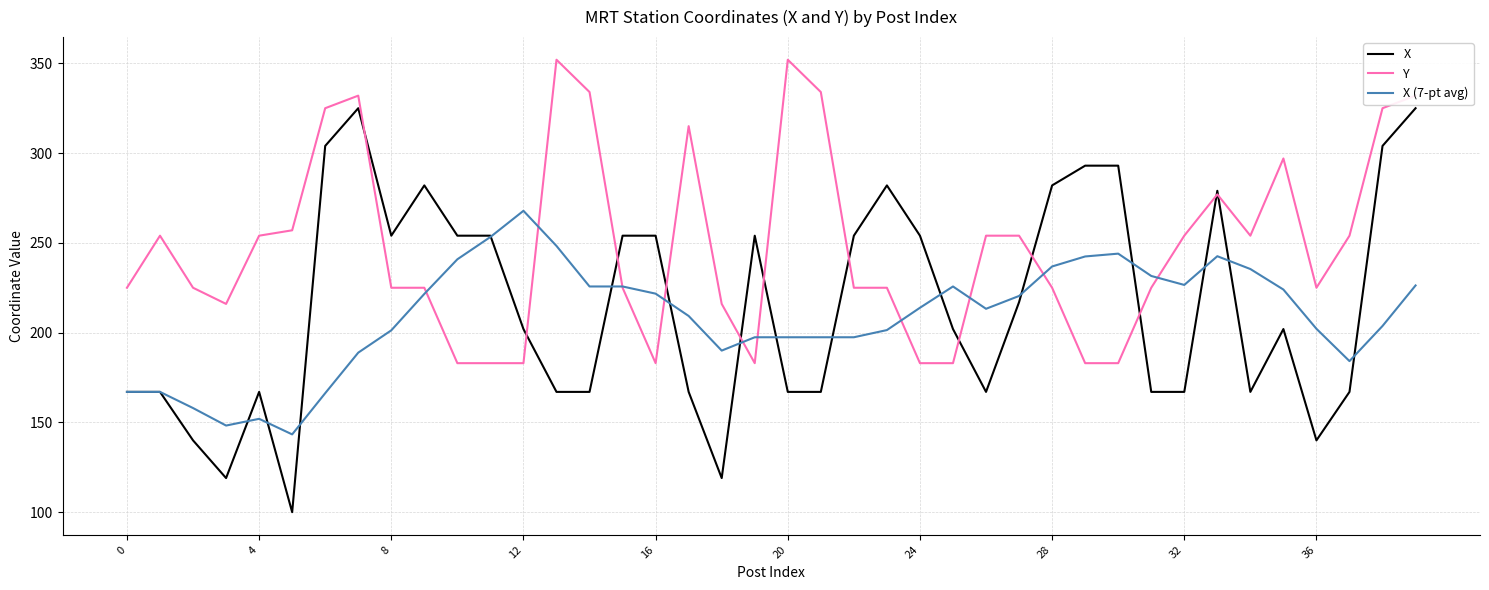

Rank the series by their average value, from lowest to highest.

X (7-pt avg), X, Y